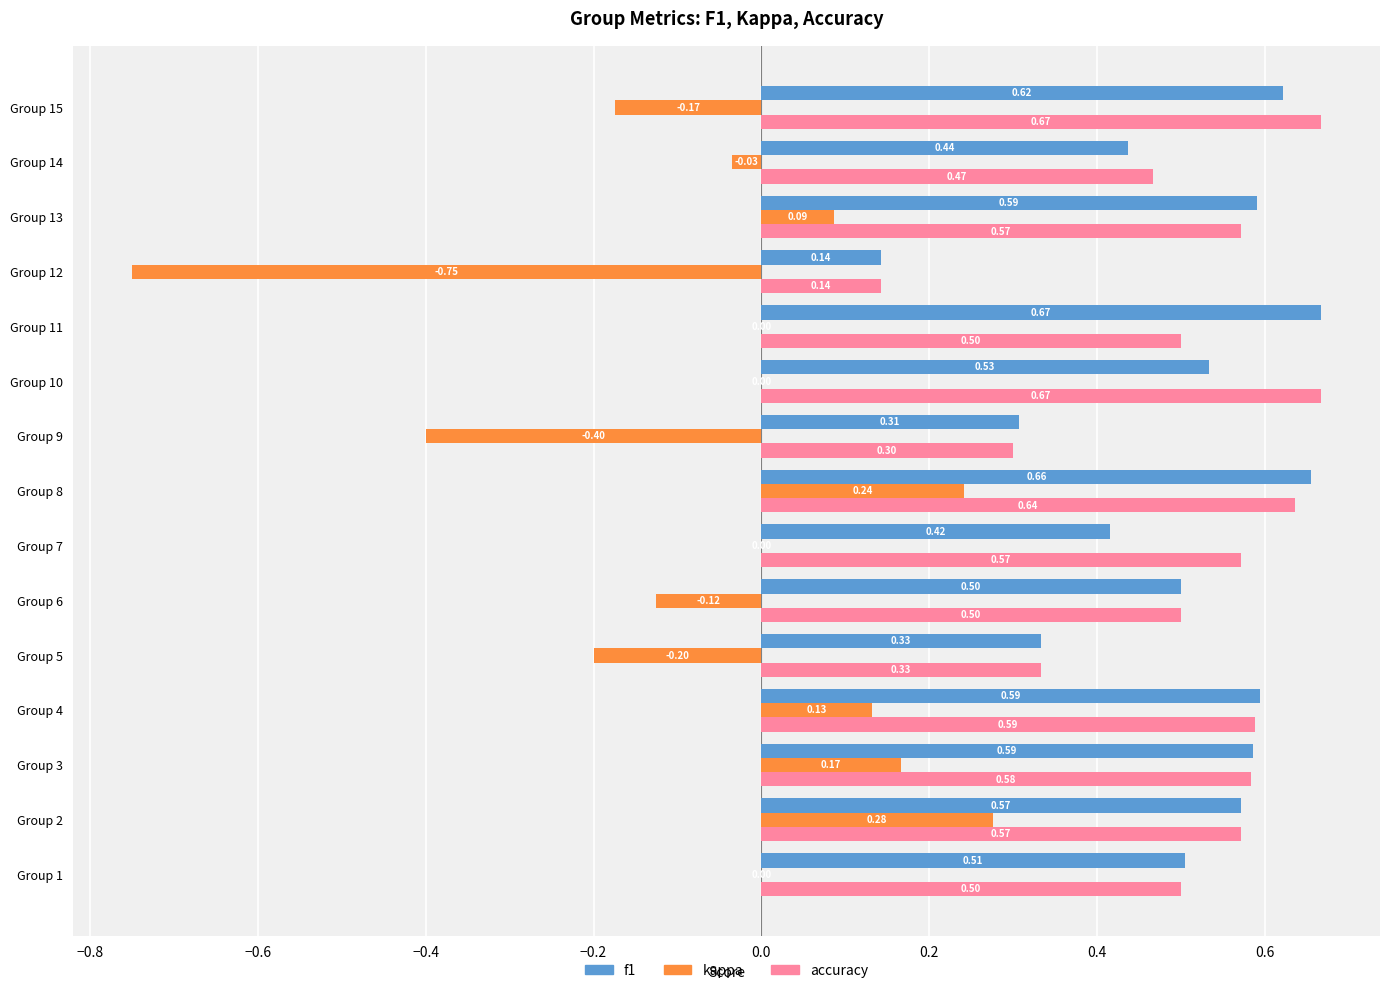

How many series are shown in this chart?

3